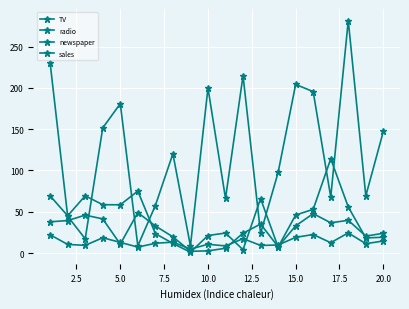

Count the number of categories in the chart.

20